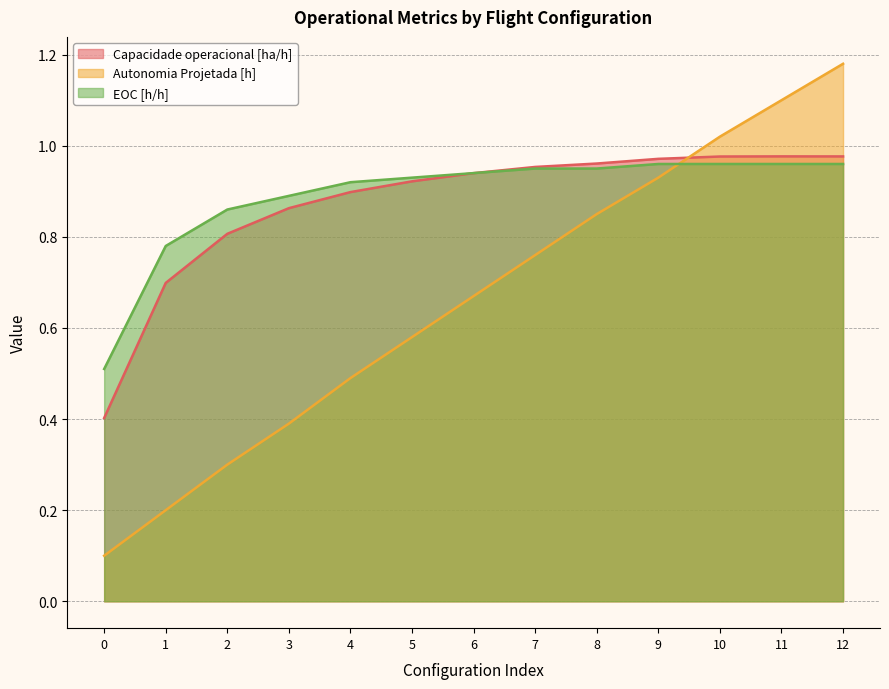

How many distinct data groups are displayed?

3